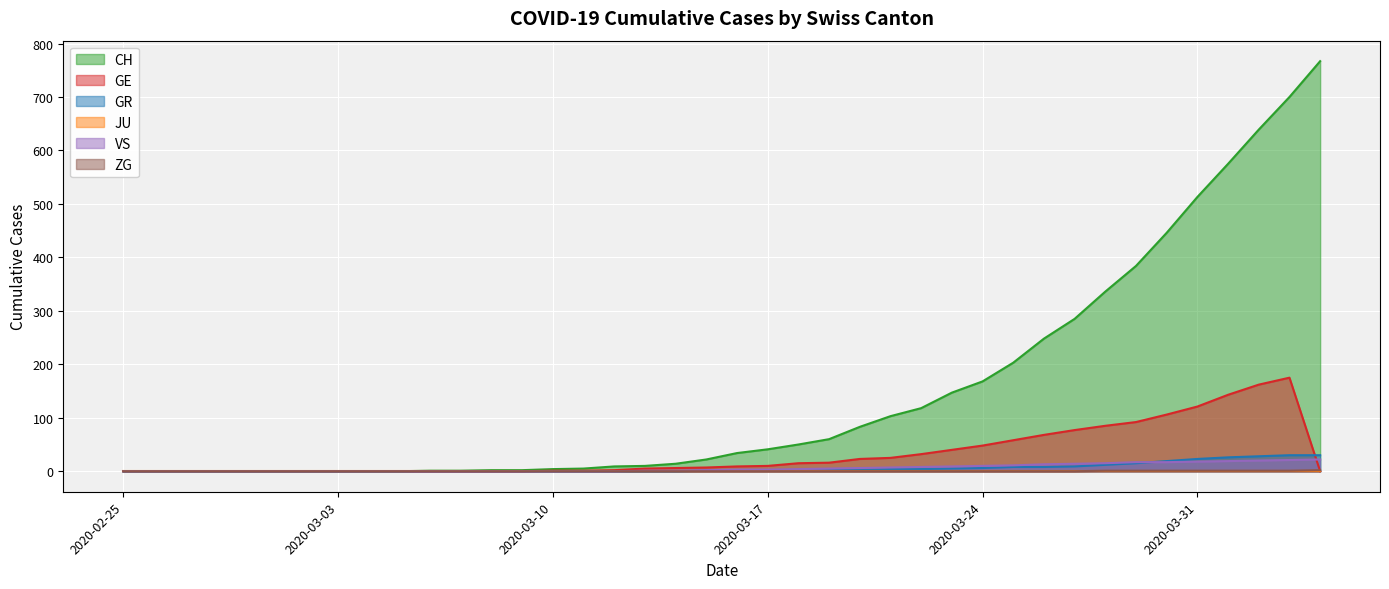

What is the maximum value shown in the chart?

767